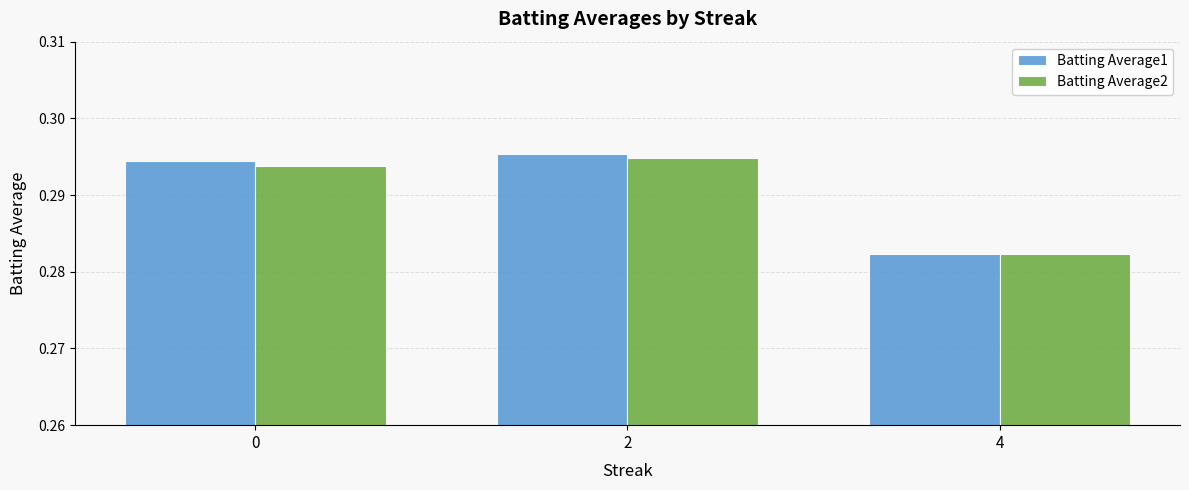

Is it true that Batting Average2 equals 0.4 at 0?

False